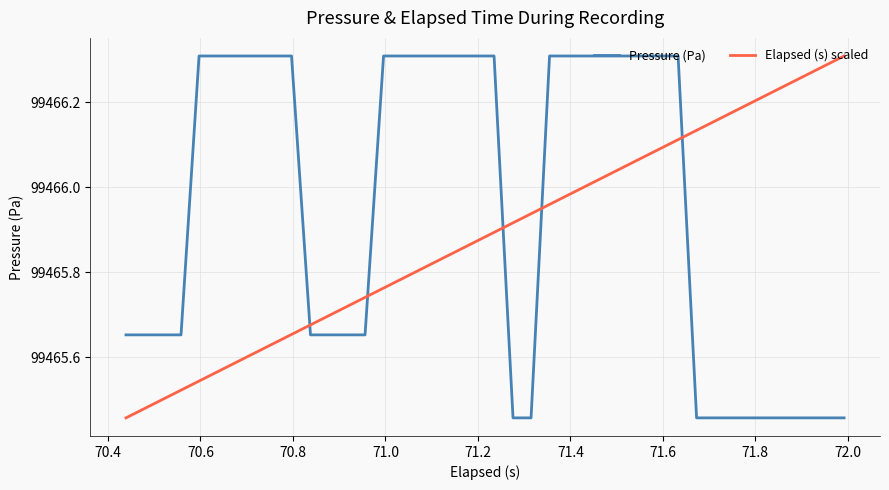

Which series has the largest total across all categories?

Pressure (Pa)